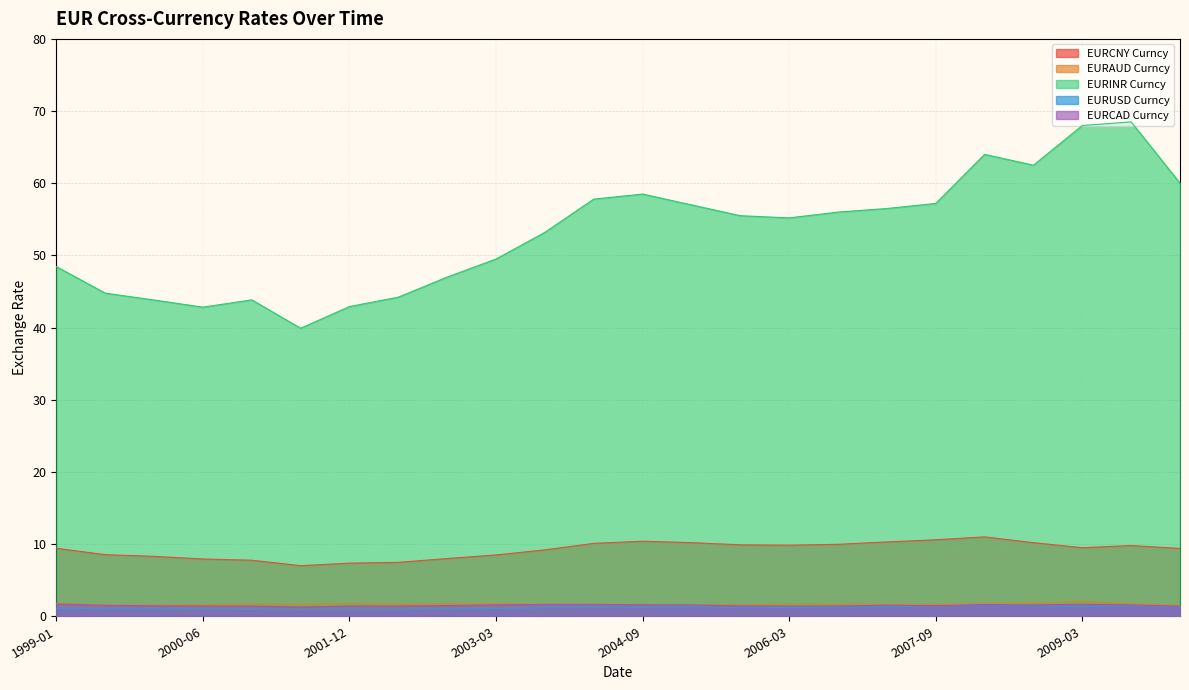

Which category has the highest value in the EURCNY Curncy series?

2008-03-31